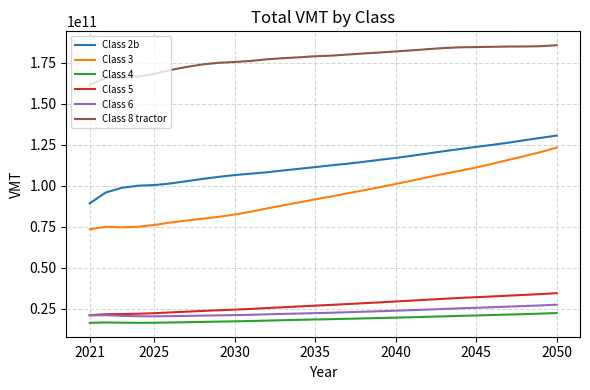

True or false: Class 8 tractor and Class 4 intersect in this chart.

False